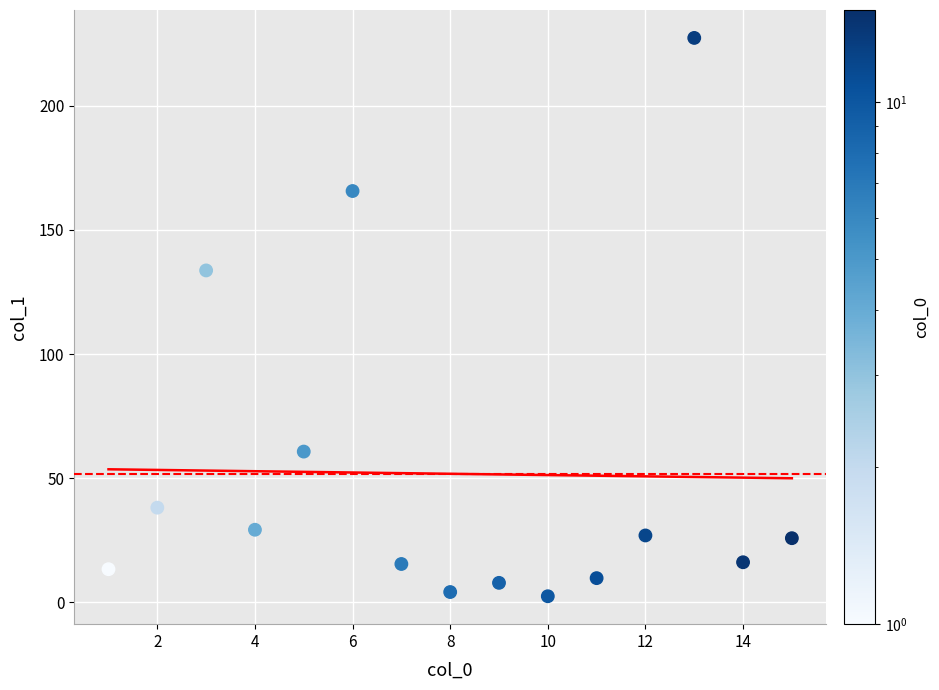

What is the range of X values (max minus min)?

14.0